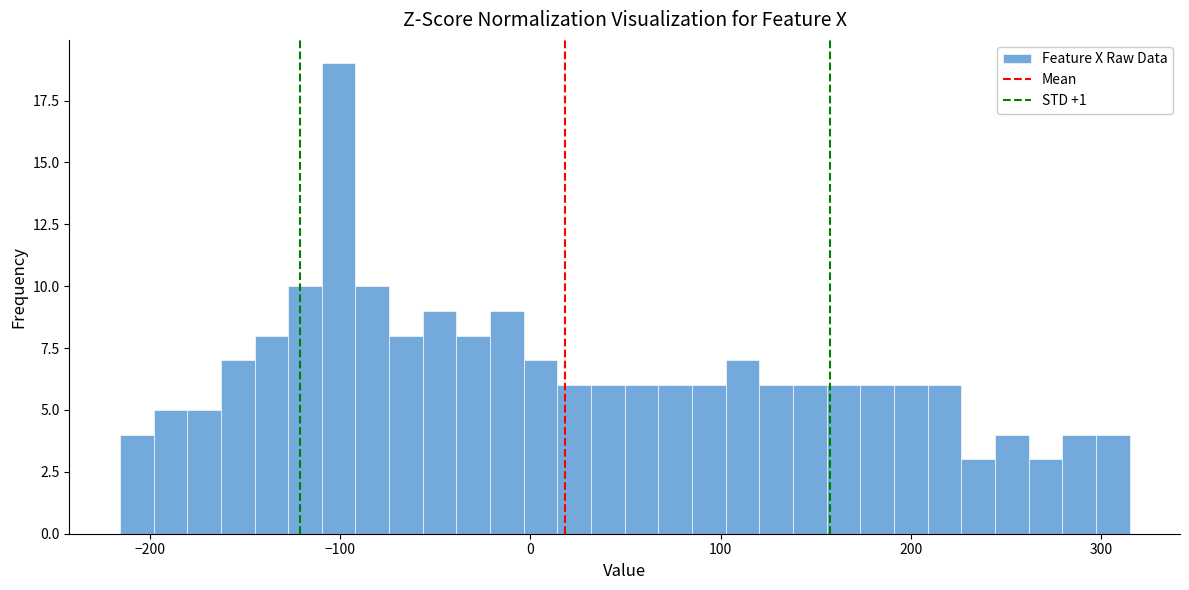

Around what value on the x-axis is the tallest bar? Give the approximate position of its centre, as read against the axis.

-100